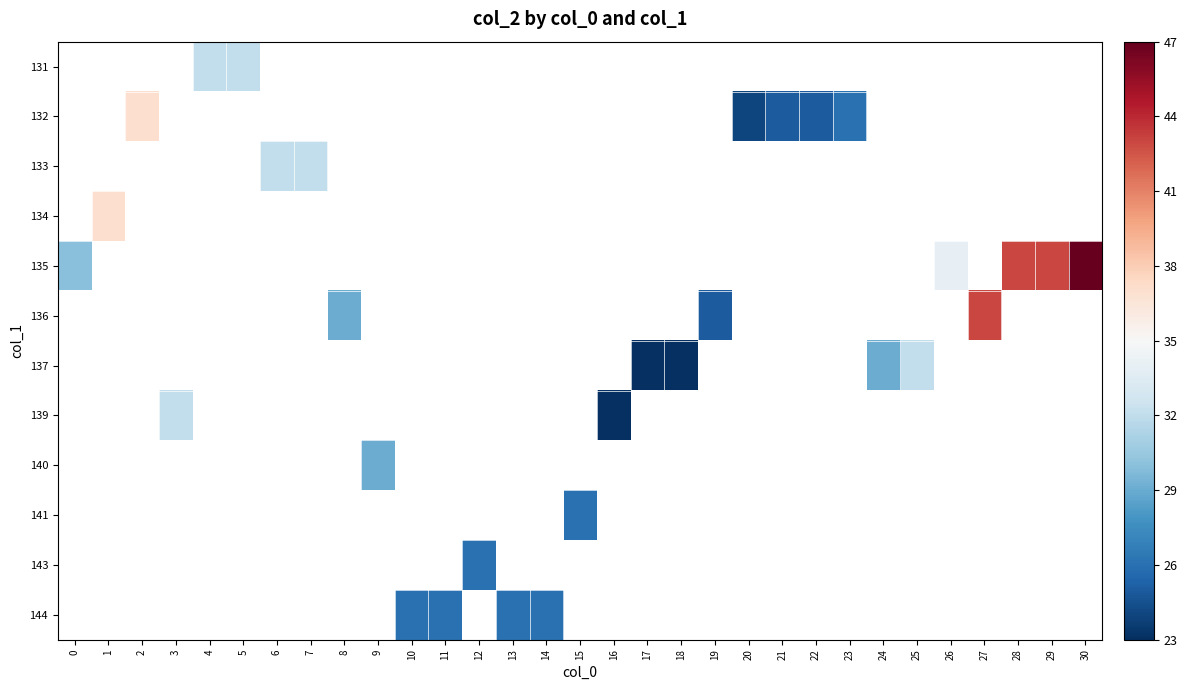

Count the number of categories in the chart.

31